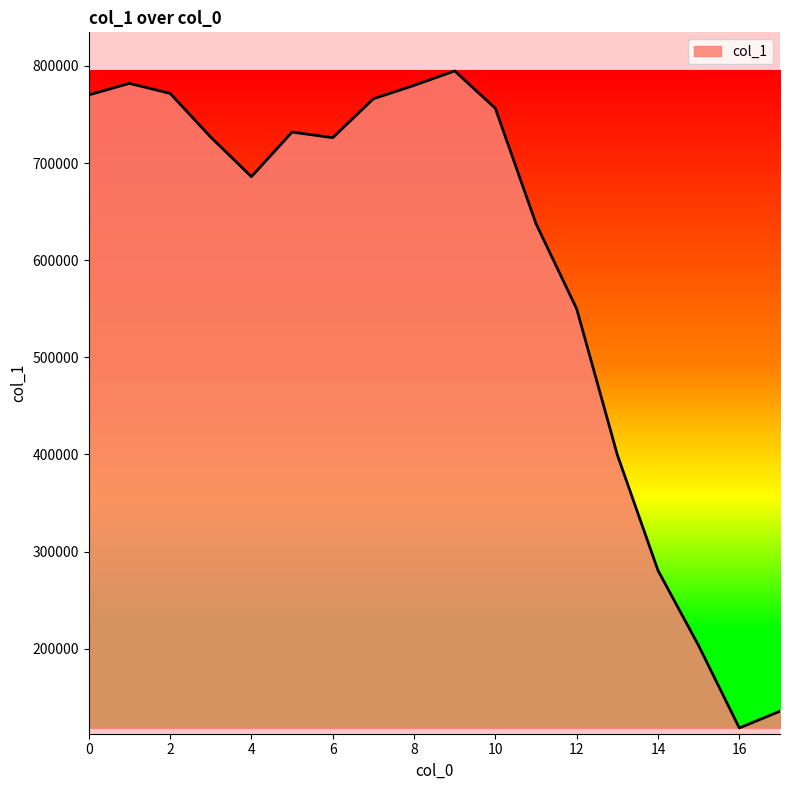

What is the minimum value shown in the chart?

118400